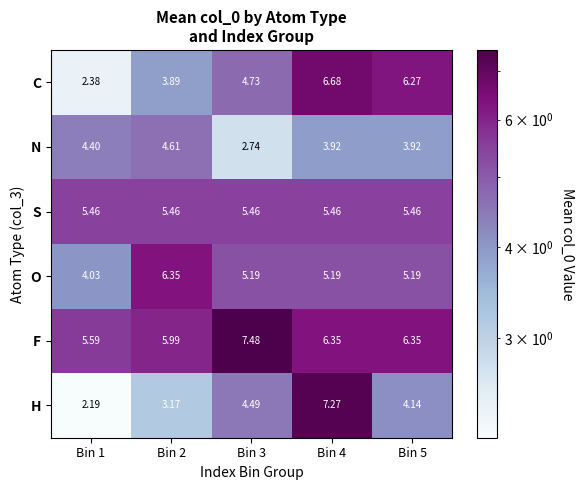

Which series has the largest total across all categories?

F